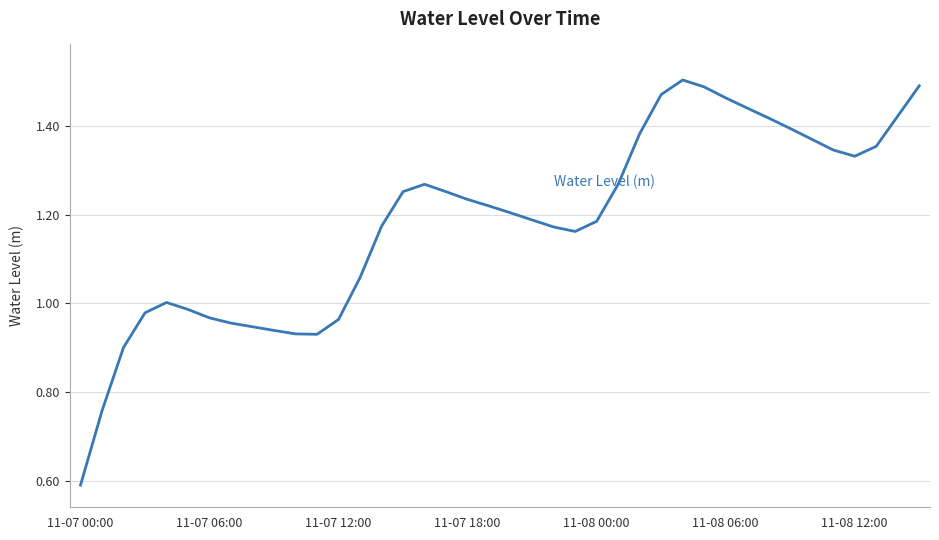

What is the smallest value displayed?

0.6